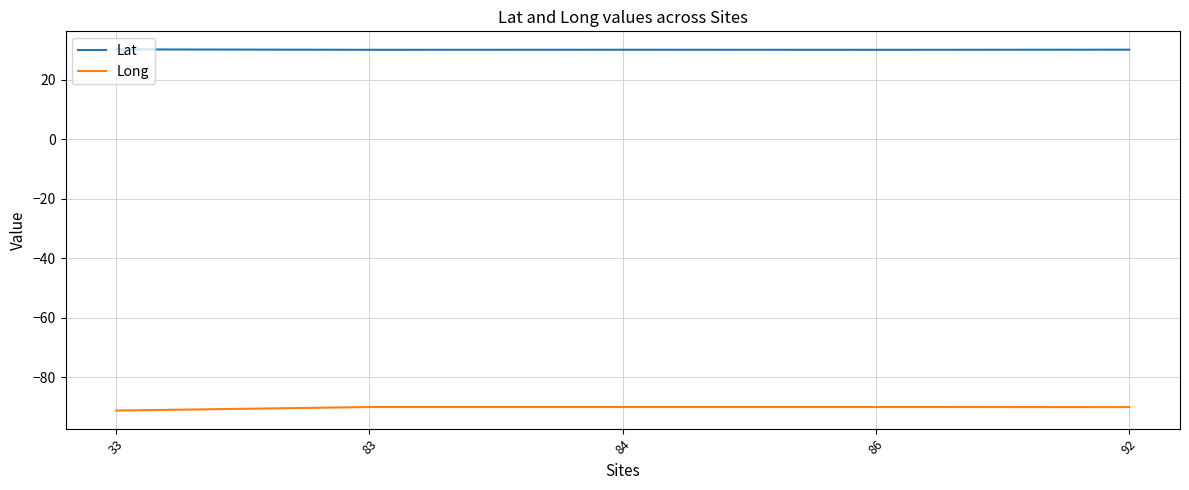

What is the spread (max minus min) of values at 92?

120.1